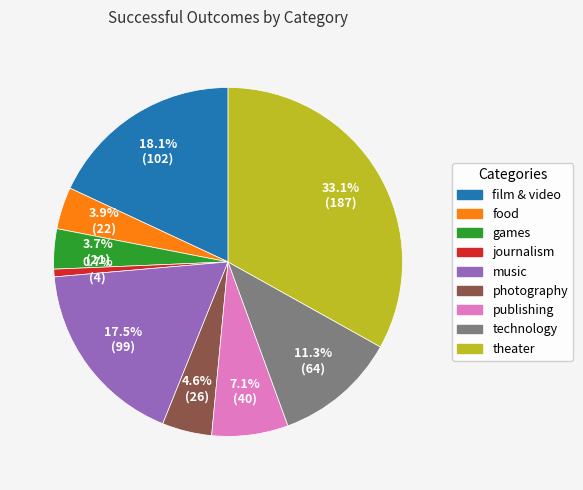

Which category has the smallest portion of the pie?

journalism